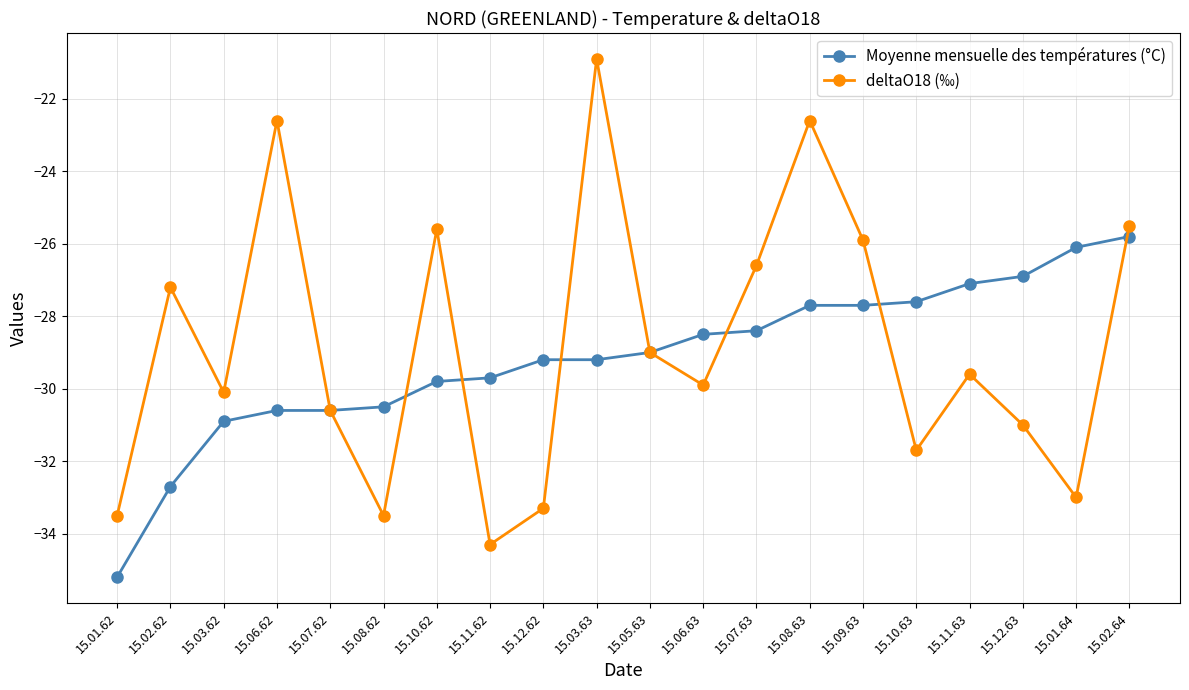

At how many categories does at least one series exceed -28?

12